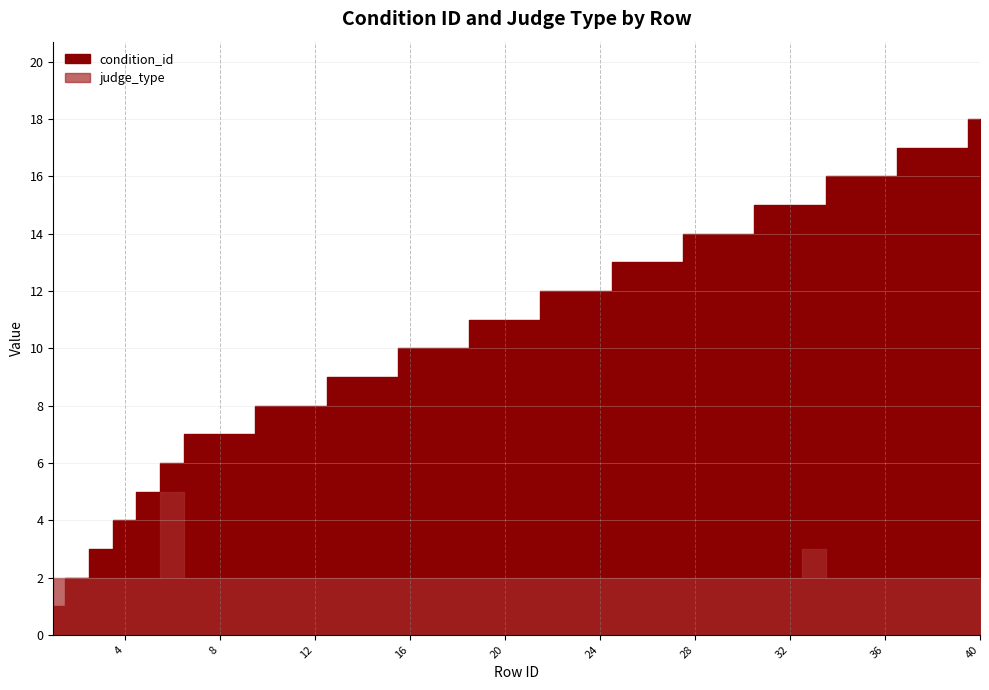

What are all the series names shown in the legend?

condition_id, judge_type